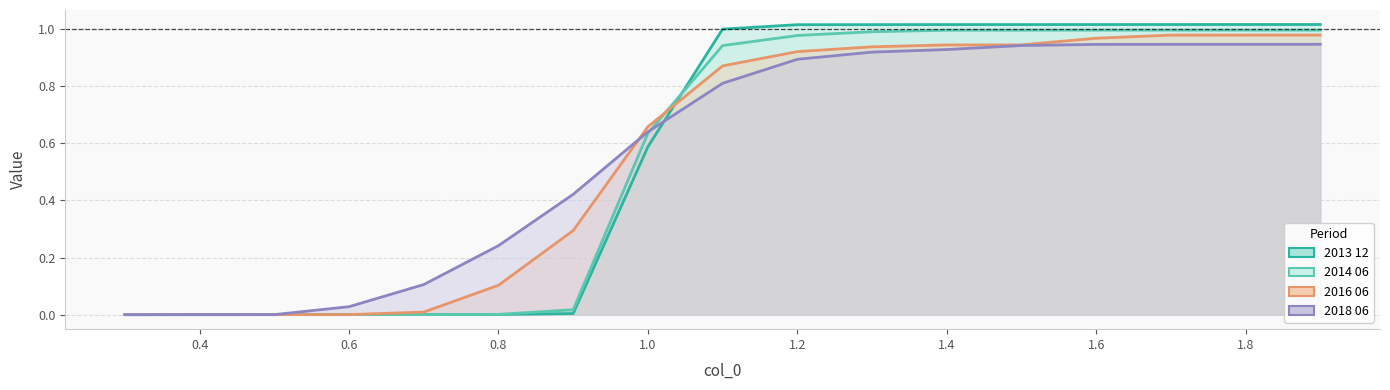

Count the number of data series in this chart.

4